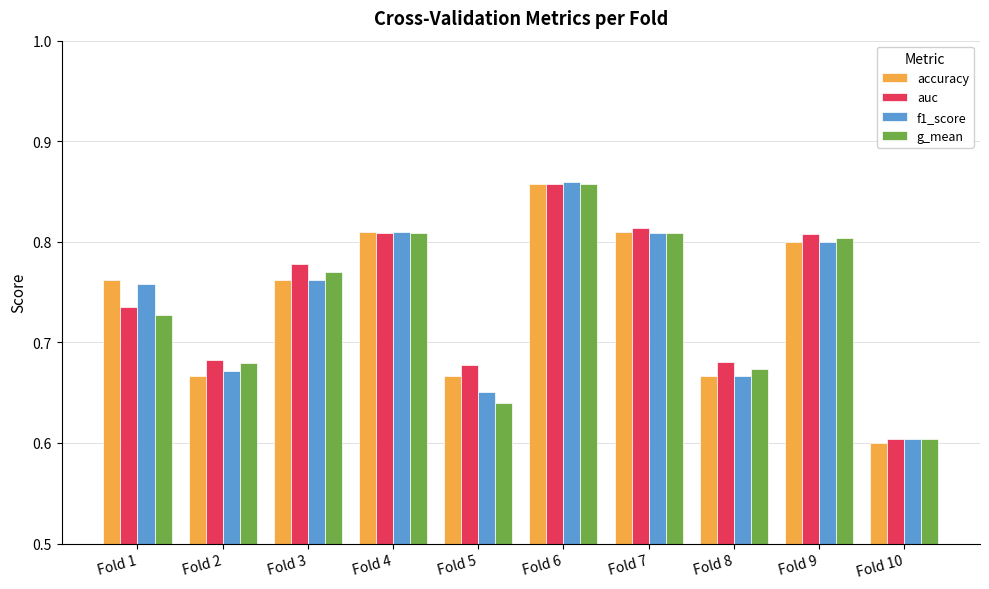

What is the sum of the f1_score values at Fold 6 and Fold 7?

1.7